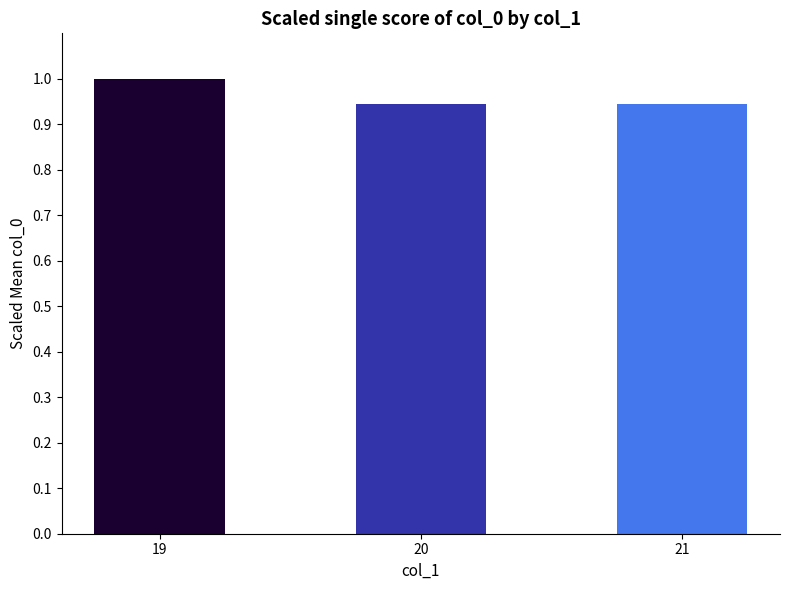

True or false: the data shows 1.7 at 20.

False